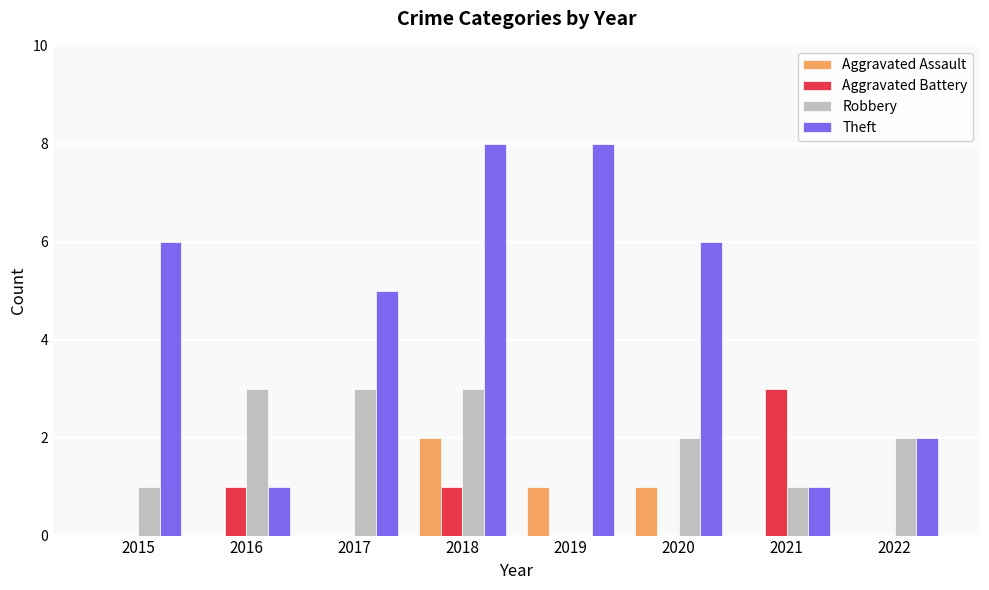

How many categories are shown in the chart?

8